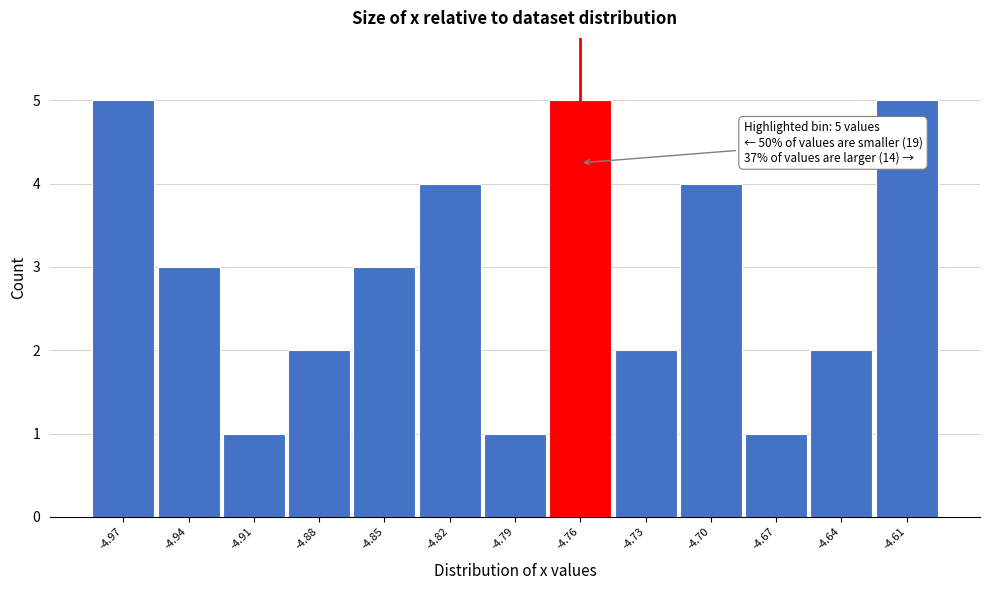

Reading right to left, transcribe all the data shown in this chart.

-4.61=5	-4.64=2	-4.67=1	-4.70=4	-4.73=2	-4.76=5	-4.79=1	-4.82=4	-4.85=3	-4.88=2	-4.91=1	-4.94=3	-4.97=5